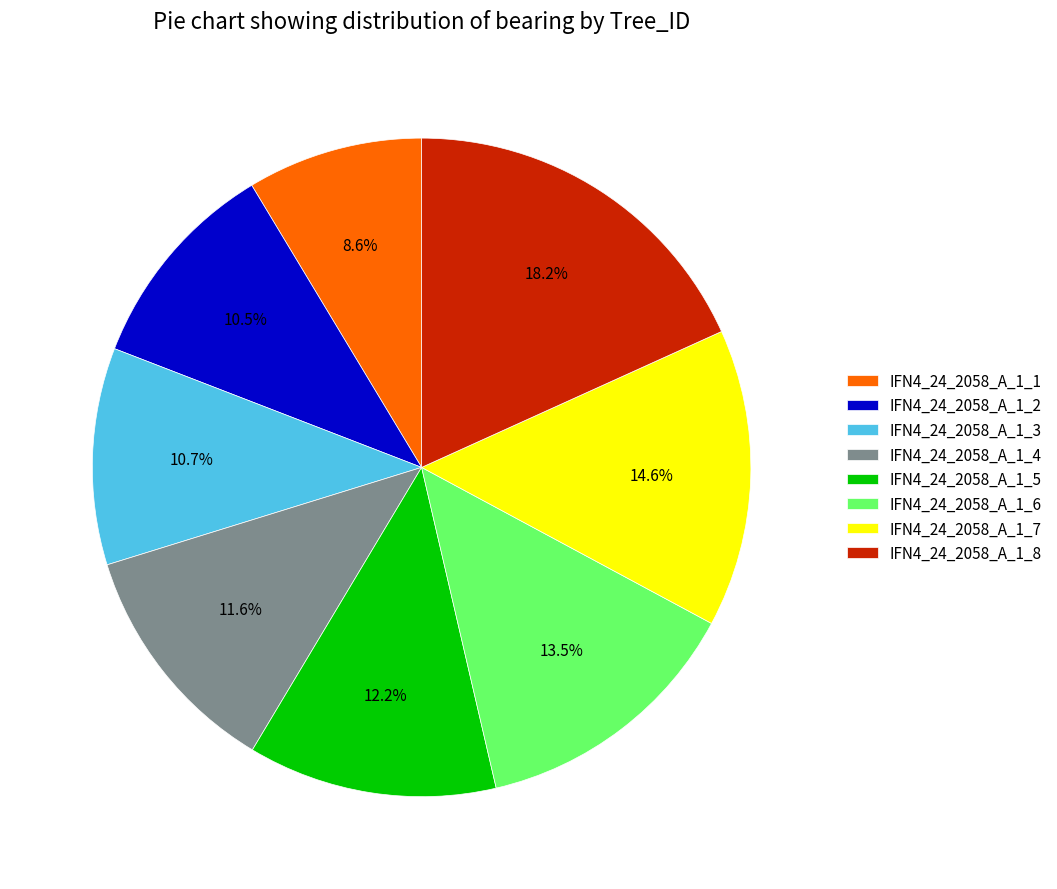

True or false: IFN4_24_2058_A_1_8 accounts for 29% of the total.

False